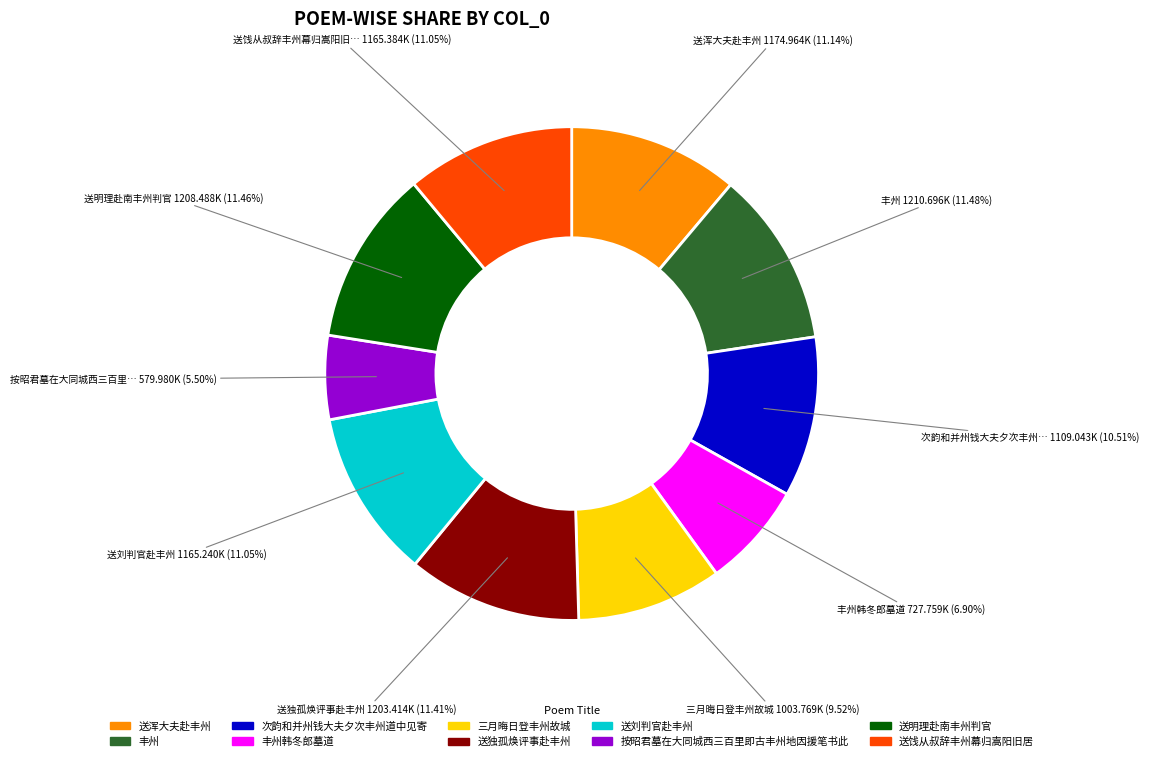

How many segments does this pie chart have?

10